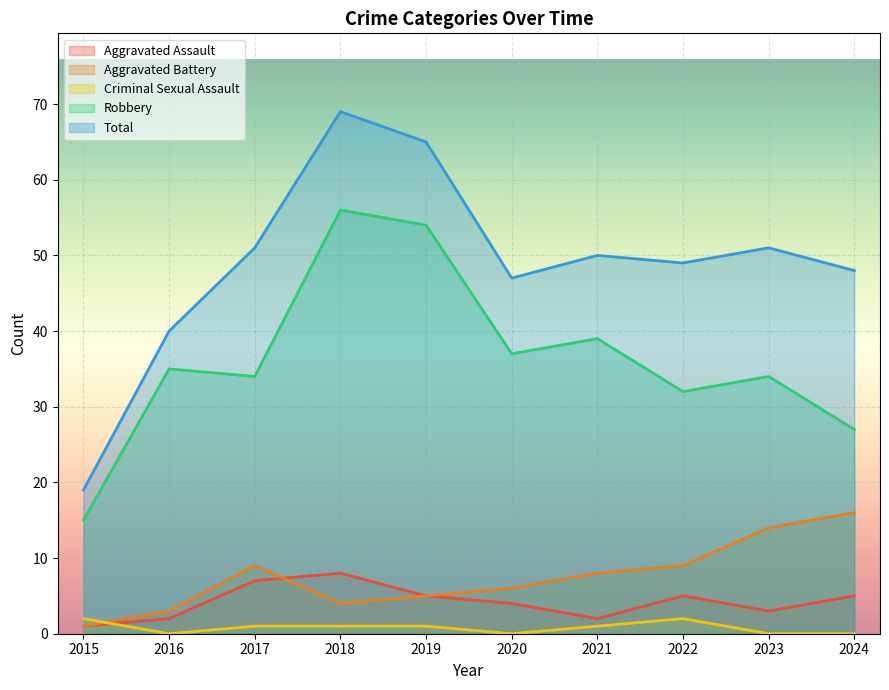

The value of Total at 2016 is 40. True or false?

True